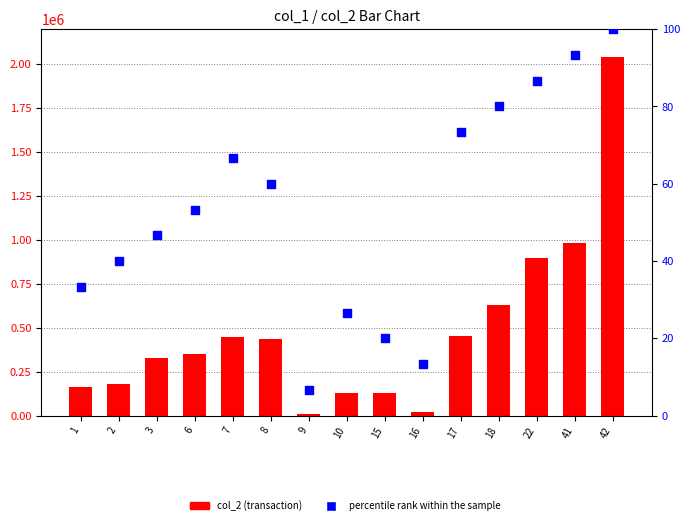

Is the value of percentile rank within the sample at 16 greater than the value of col_2 (transaction) at 1?

No